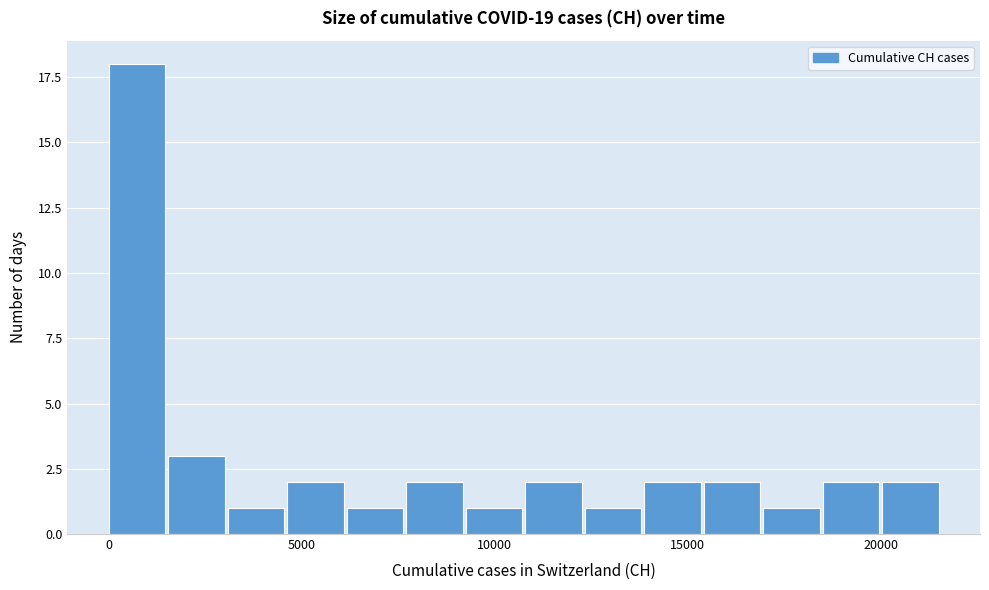

Read against the x-axis, roughly where is the centre of the tallest bar?

500